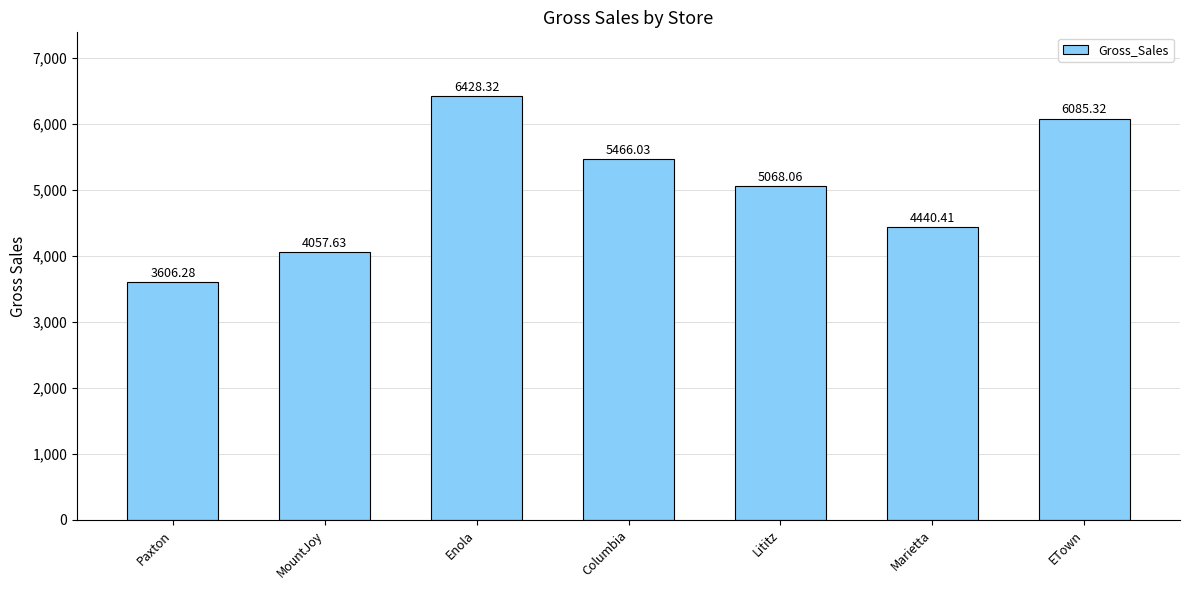

Which category has the highest value across all series?

Enola